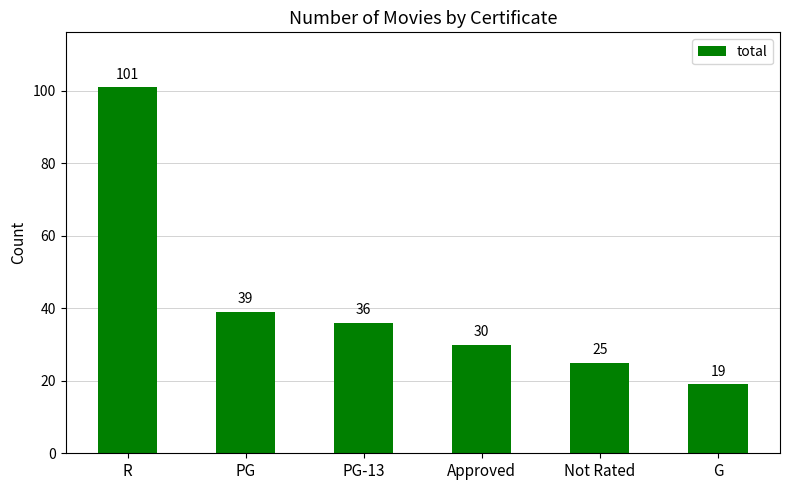

How many data points does each series have?

6